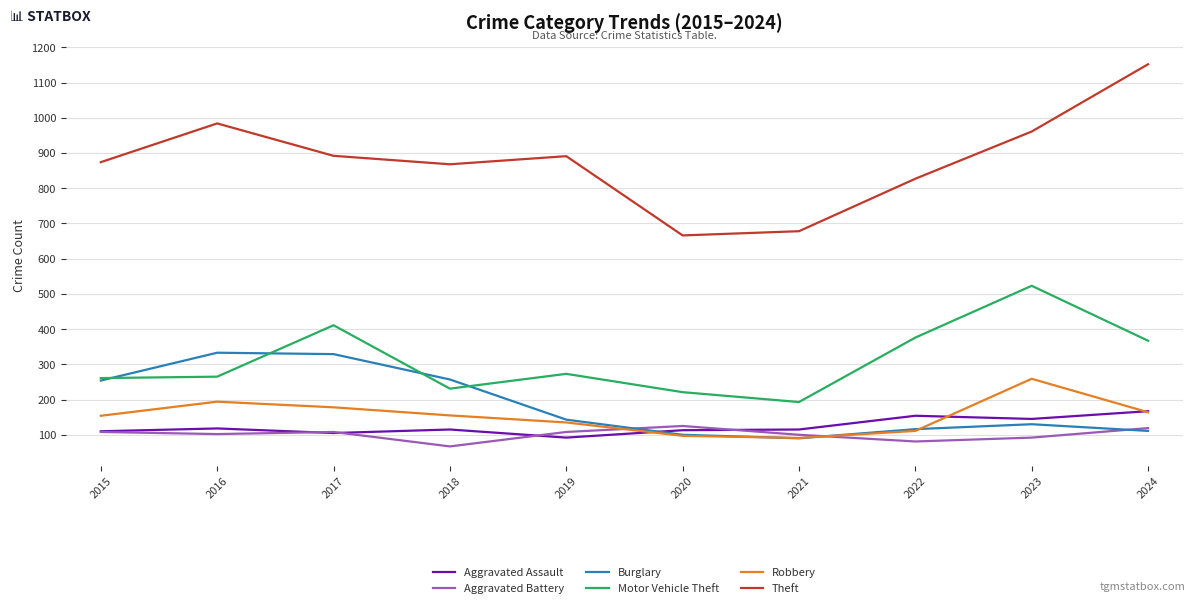

Which series has the largest total across all categories?

Theft